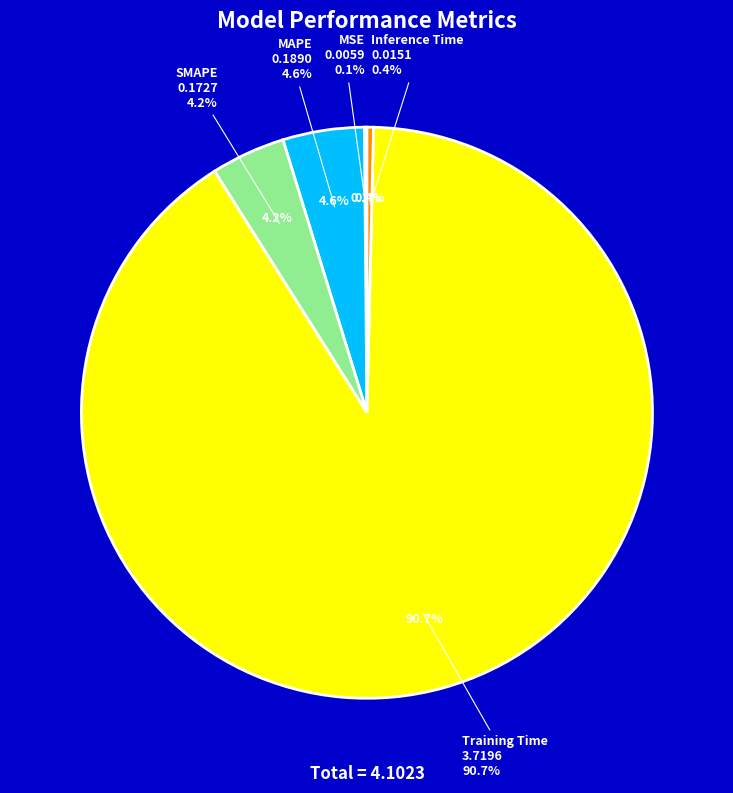

Which slice represents more than half of the pie?

Training Time